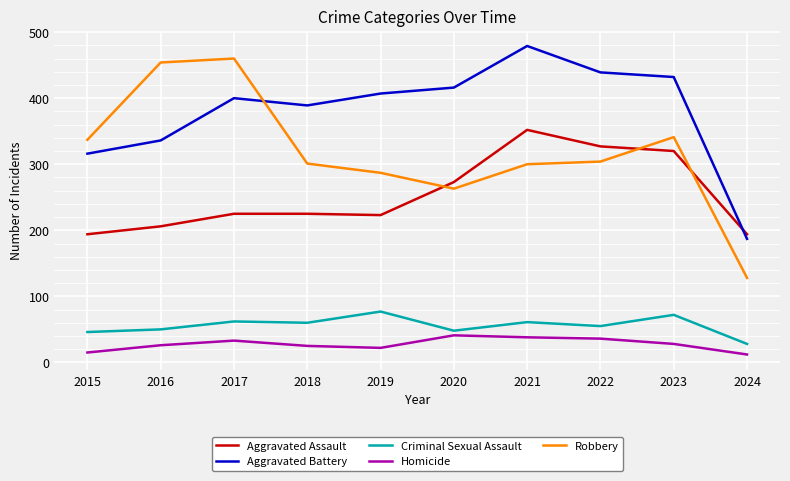

At which category does Robbery reach its first local valley?

2020